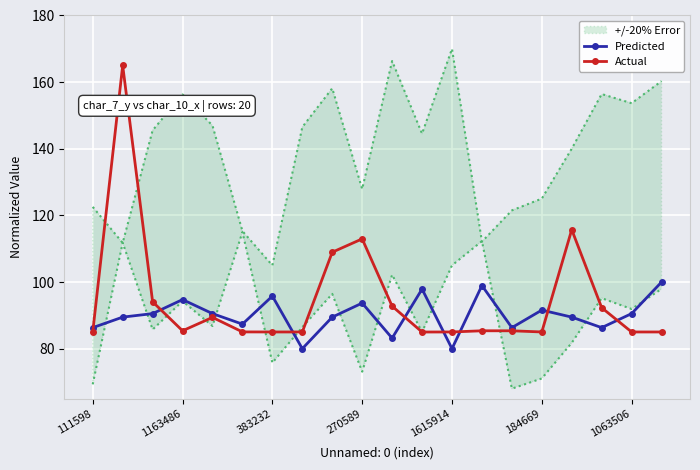

What is the approximate value of Actual at 184669?

85.0